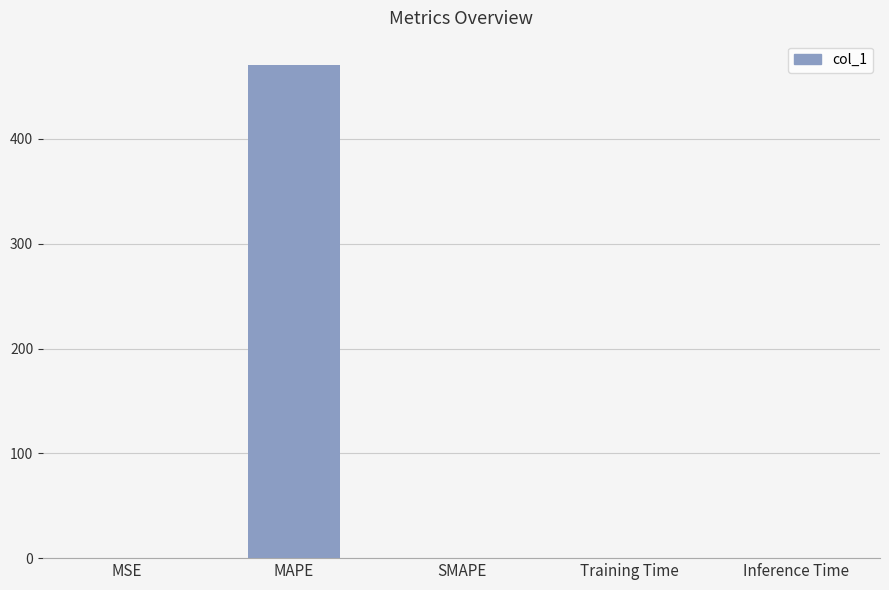

Is it true that the value at MAPE is 470.3?

True